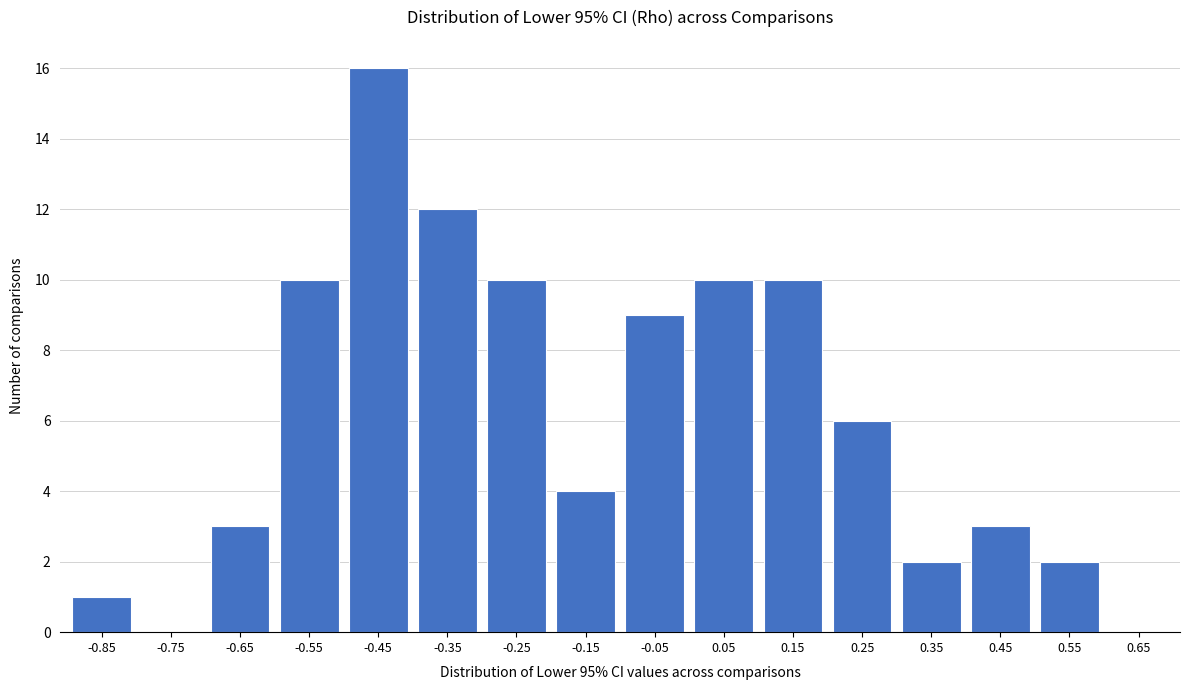

Reading right to left, extract all data points from this chart.

0.65=0	0.55=2	0.45=3	0.35=2	0.25=6	0.15=10	0.05=10	-0.05=9	-0.15=4	-0.25=10	-0.35=12	-0.45=16	-0.55=10	-0.65=3	-0.75=0	-0.85=1